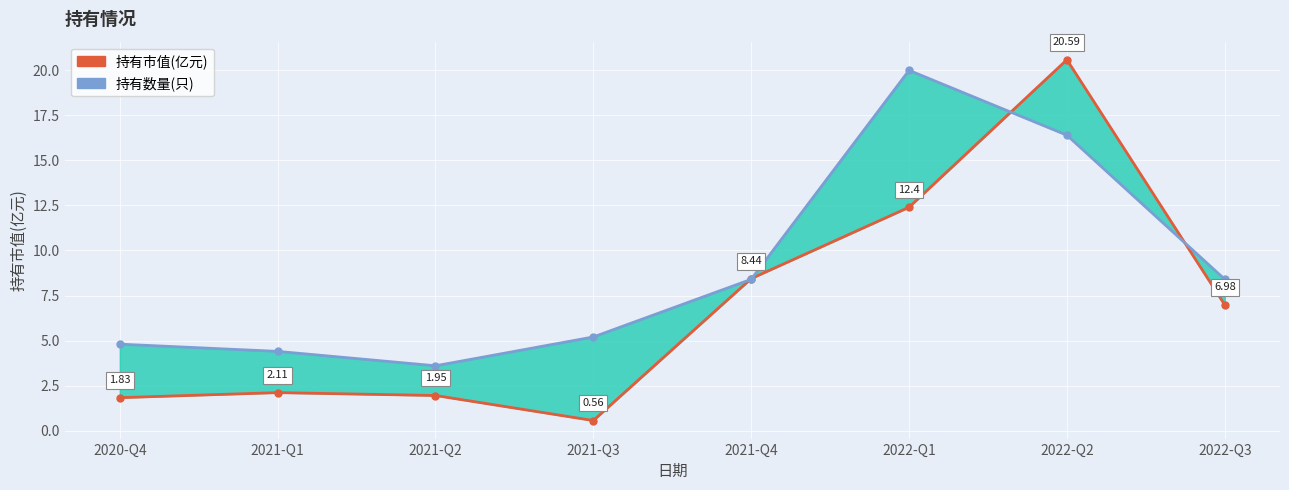

What is the difference between the second highest and second lowest values in the 持有市值(亿元) series?

10.6